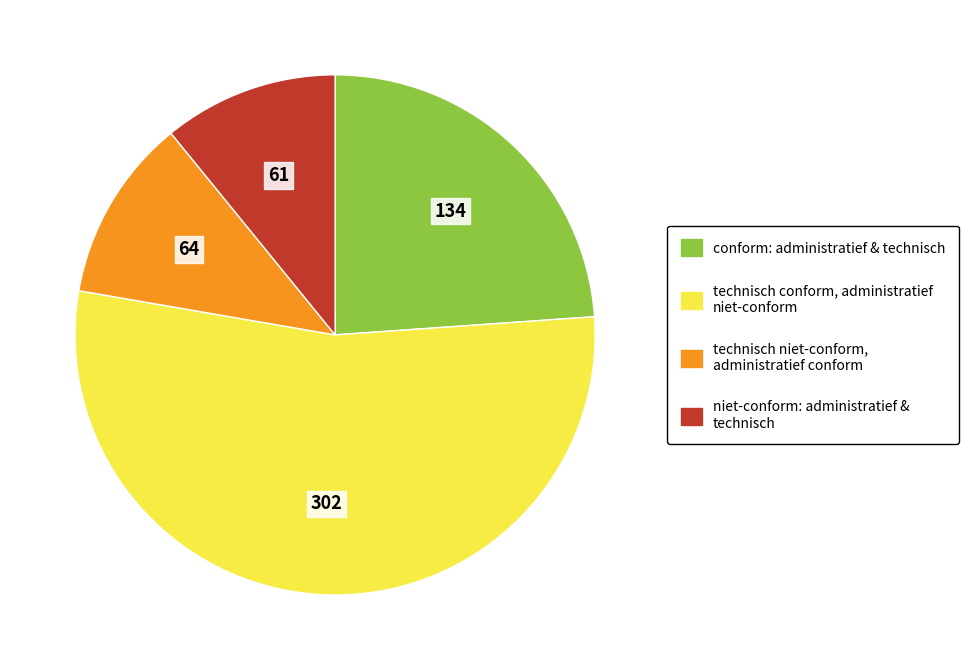

Which has a higher value, niet-conform: administratief & technisch or conform: administratief & technisch?

conform: administratief & technisch